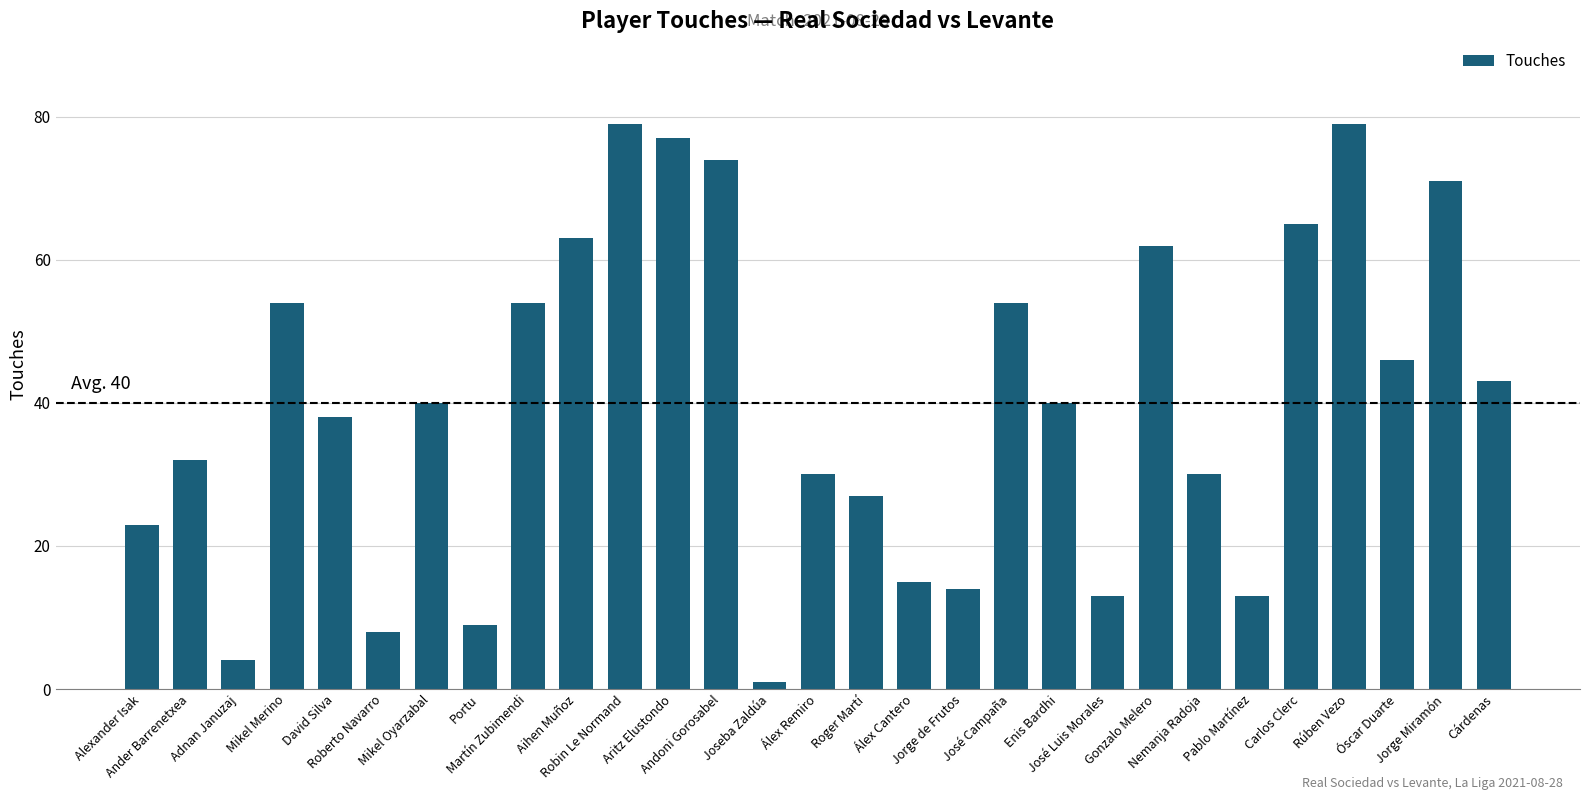

How many bars are there in total?

29